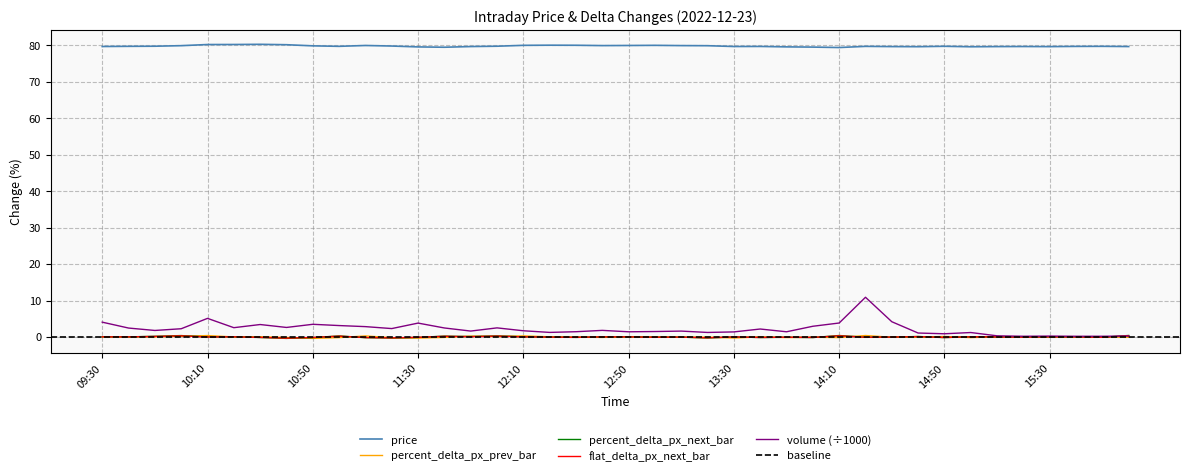

How many lines are shown in the chart?

5